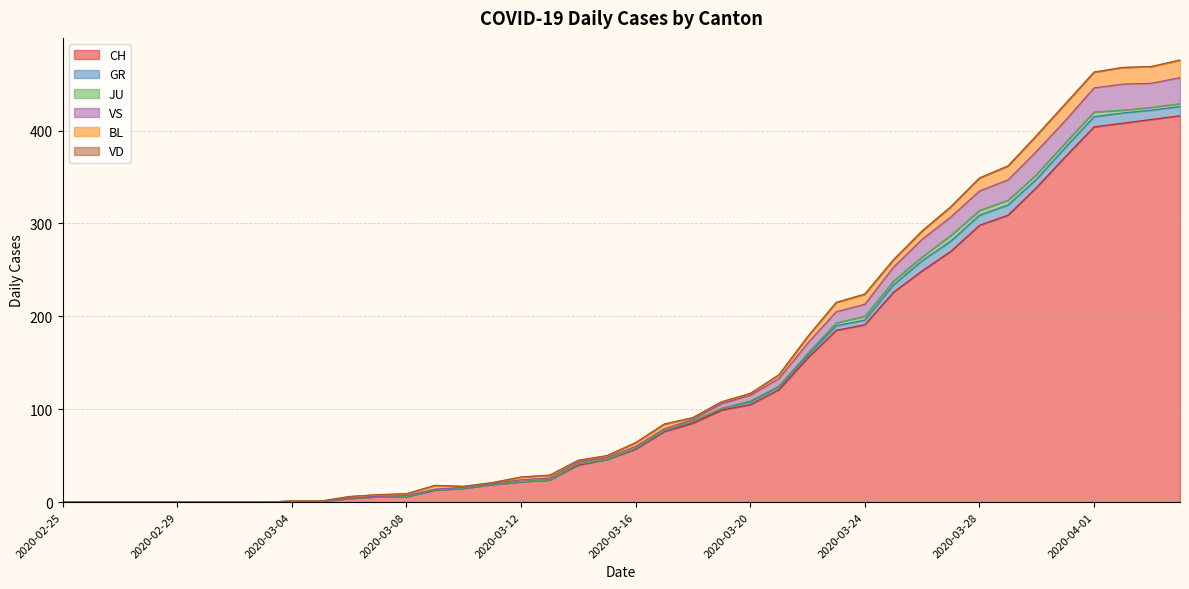

Between which two adjacent categories do BL and GR first intersect?

2020-03-20 and 2020-03-21